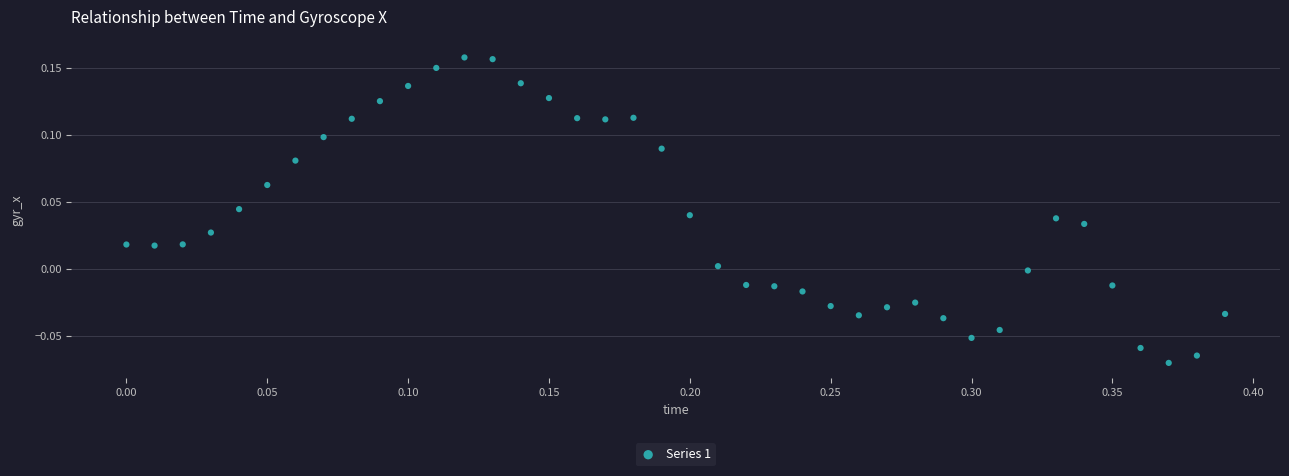

What is the range of X values (max minus min)?

0.4